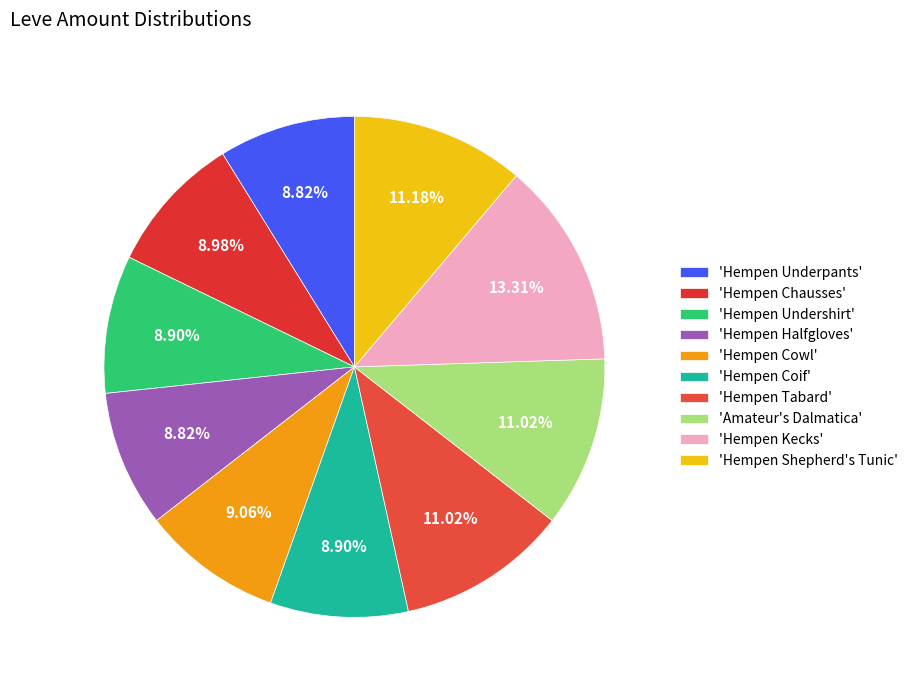

How many slices are in this pie chart?

10